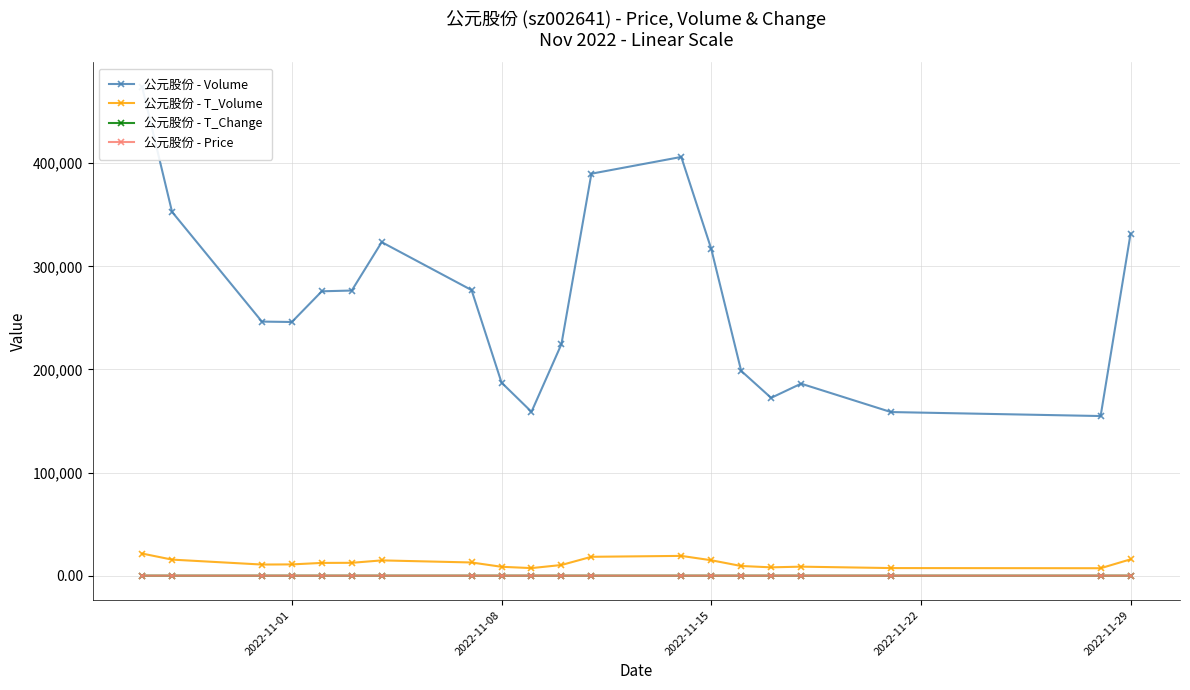

True or false: 公元股份 - T_Volume has more than 1 points higher than both neighbors.

True